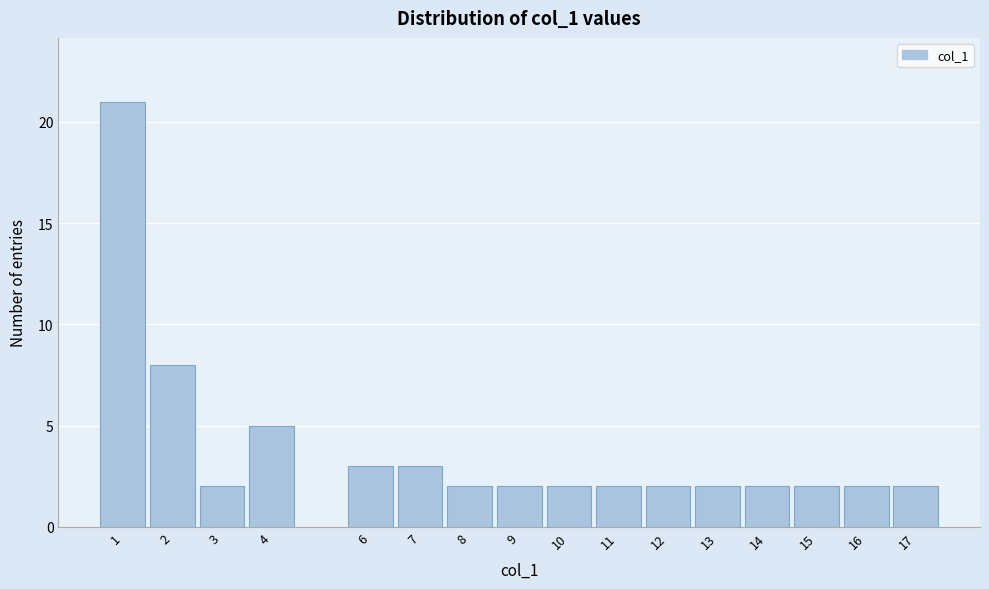

Reading left to right, extract all data points from this chart.

1=21	2=8	3=2	4=5	6=3	7=3	8=2	9=2	10=2	11=2	12=2	13=2	14=2	15=2	16=2	17=2